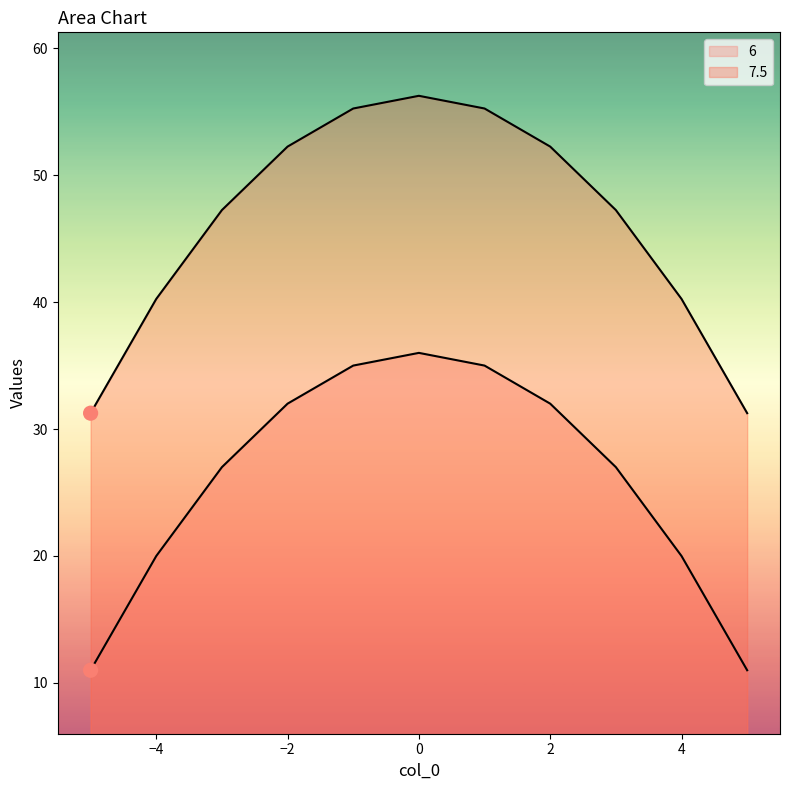

Which series has the largest Y range (max minus min)?

6